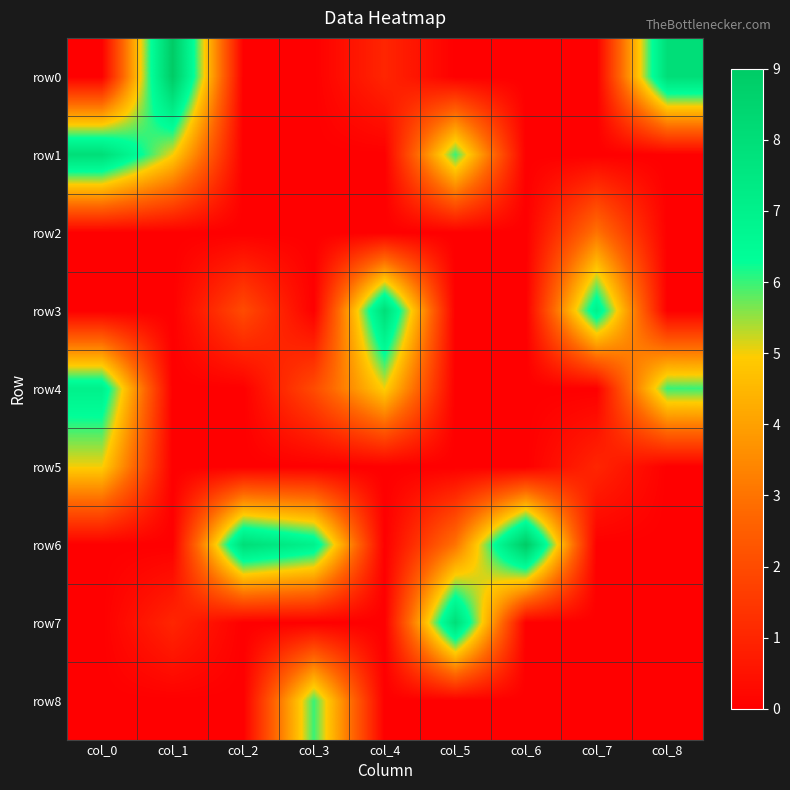

List the series in order of their peak value, highest first.

row0, row6, row1, row3, row7, row4, row8, row5, row2